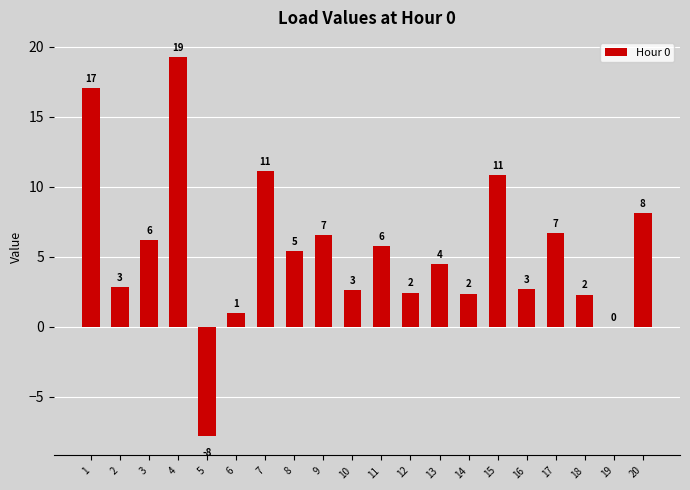

Are the bars horizontal?

No